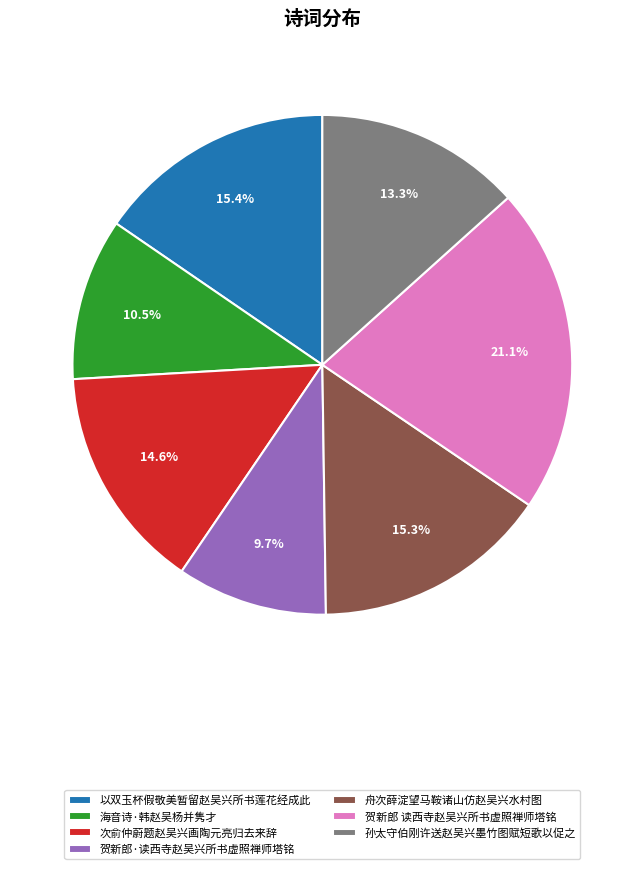

True or false: 贺新郎 读西寺赵吴兴所书虚照禅师塔铭 accounts for 21% of the total.

True